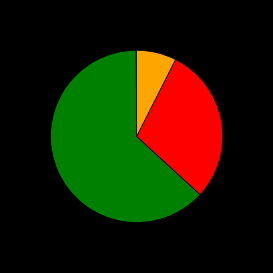

Is there any slice that represents more than half of the pie?

Yes